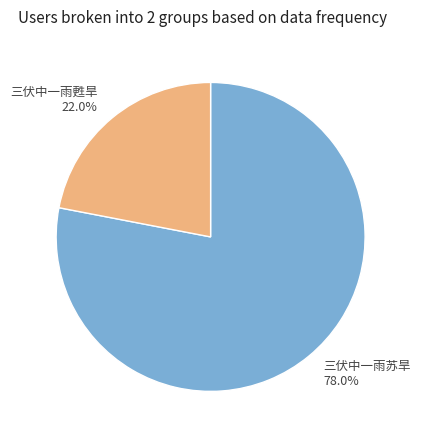

Is there a majority slice in this chart?

Yes